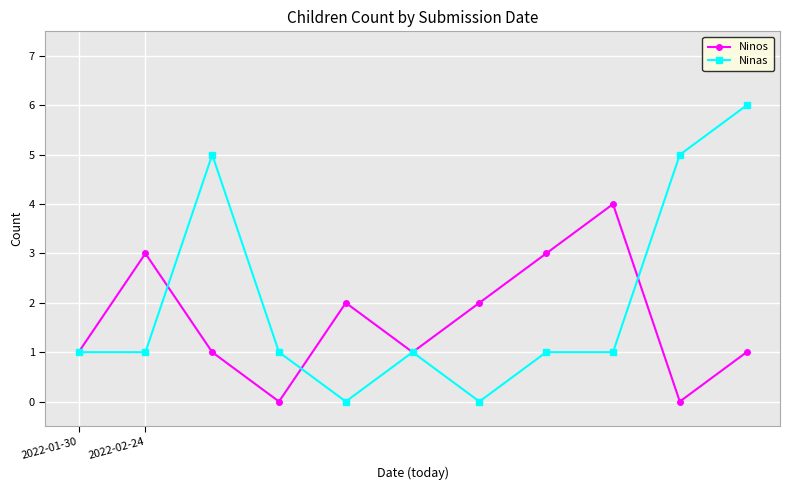

What is the highest value of the Ninos series?

4